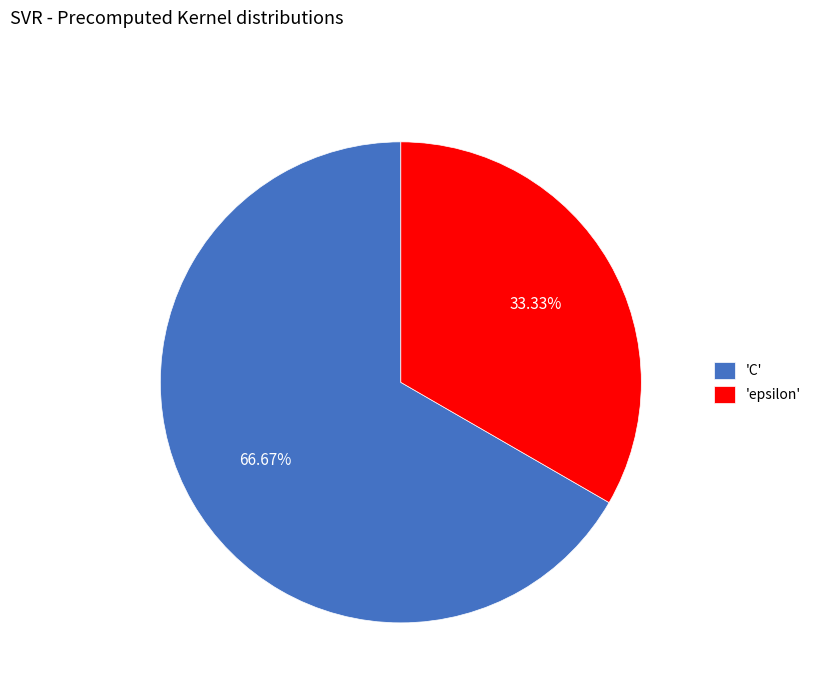

Which category has the biggest portion of the pie?

'C'